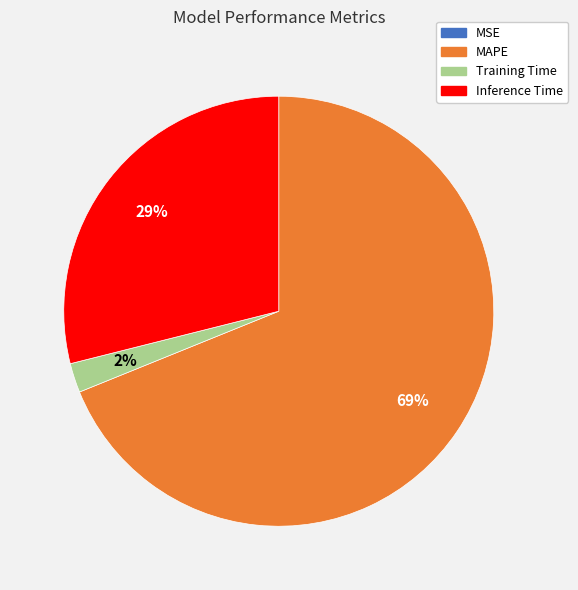

Does any single category account for the majority?

Yes